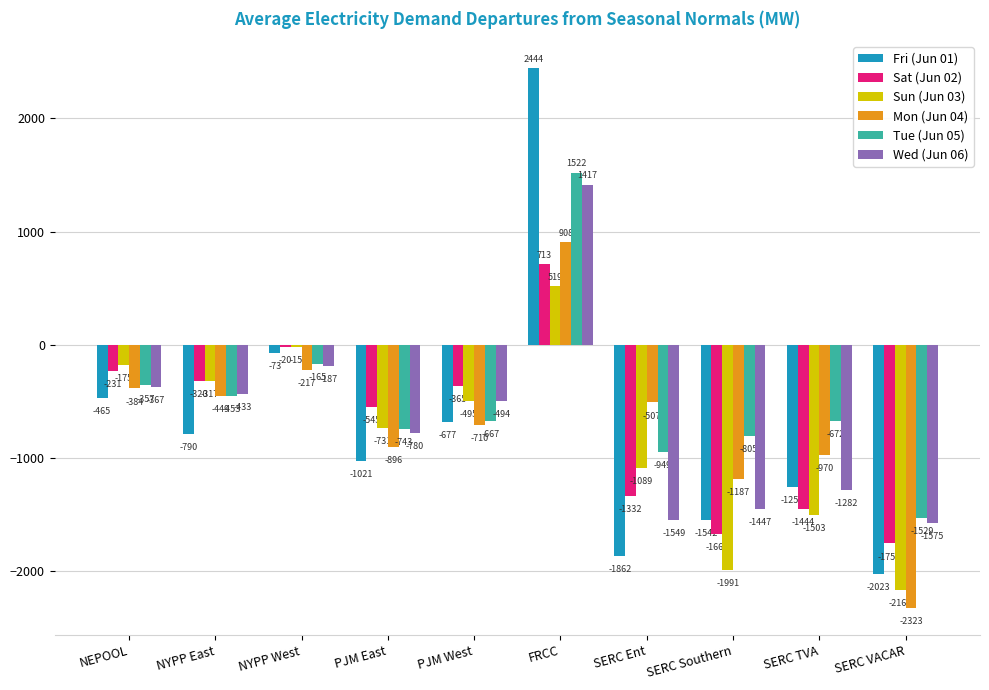

True or false: Tue (Jun 05) has a value of -2051.3 at SERC VACAR.

False